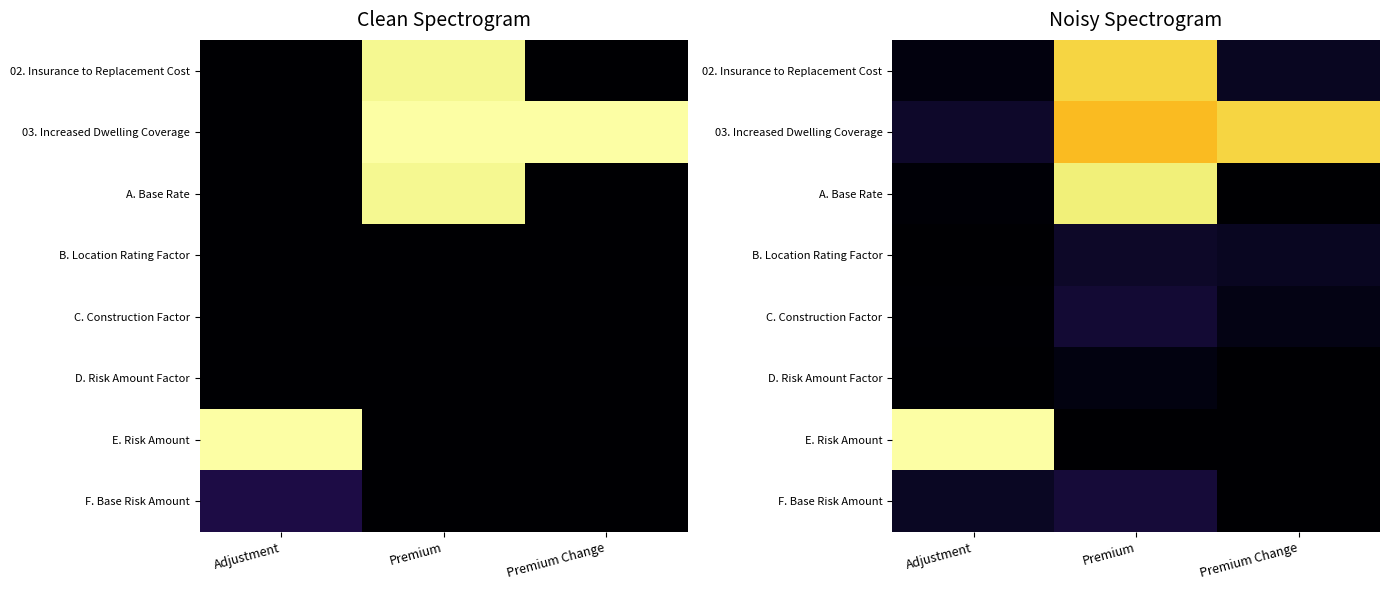

How many data points does each series have?

3